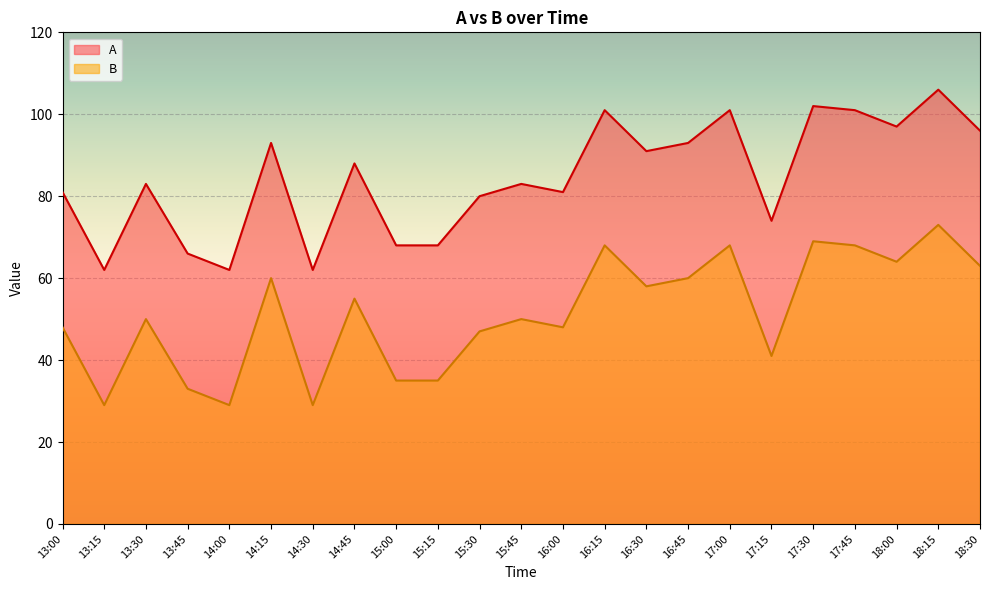

What is the average value of the B series?

51